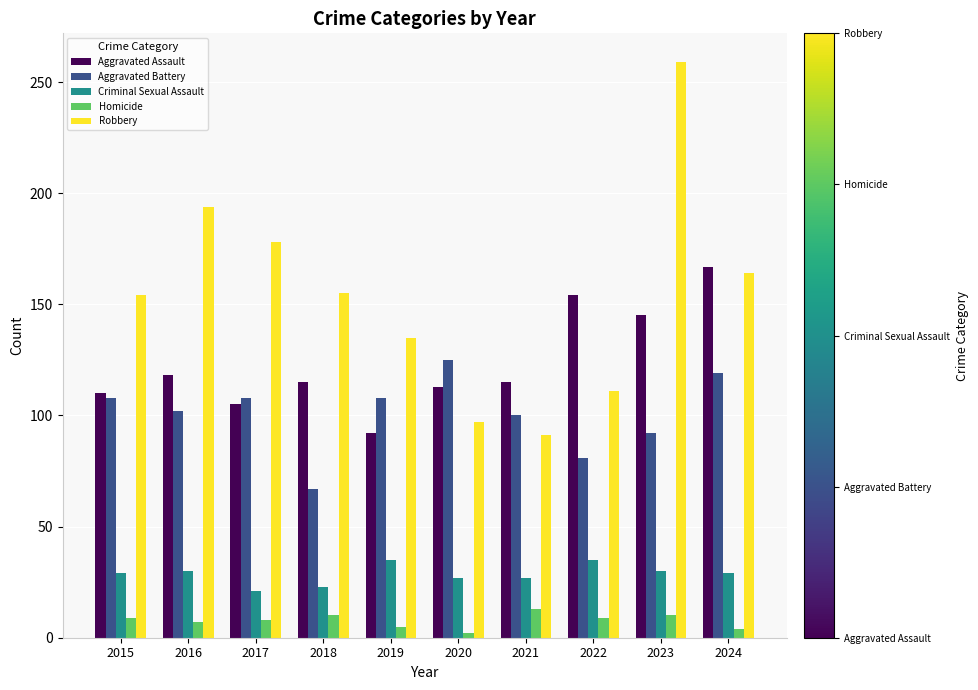

How many series are shown in this chart?

5